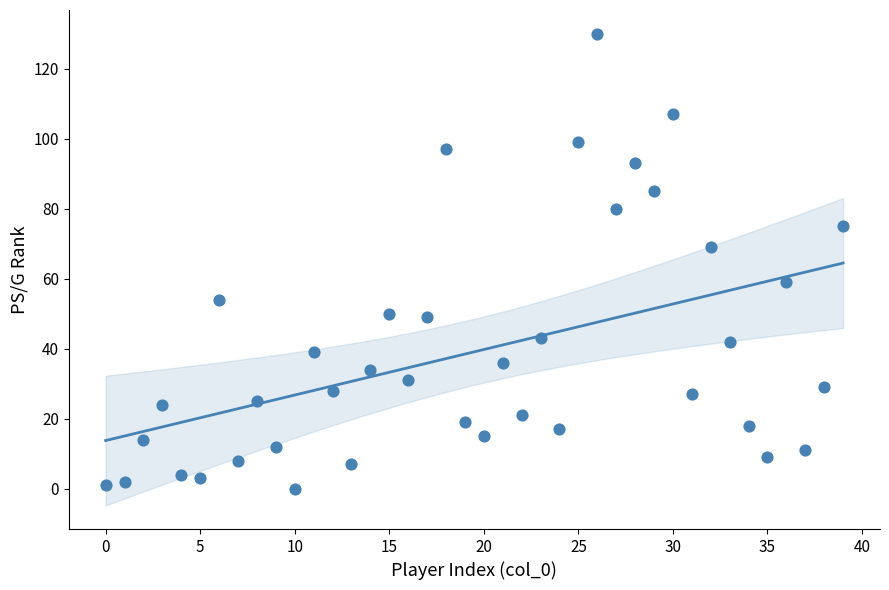

What Y value in the scatter plot is closest to 65?

69